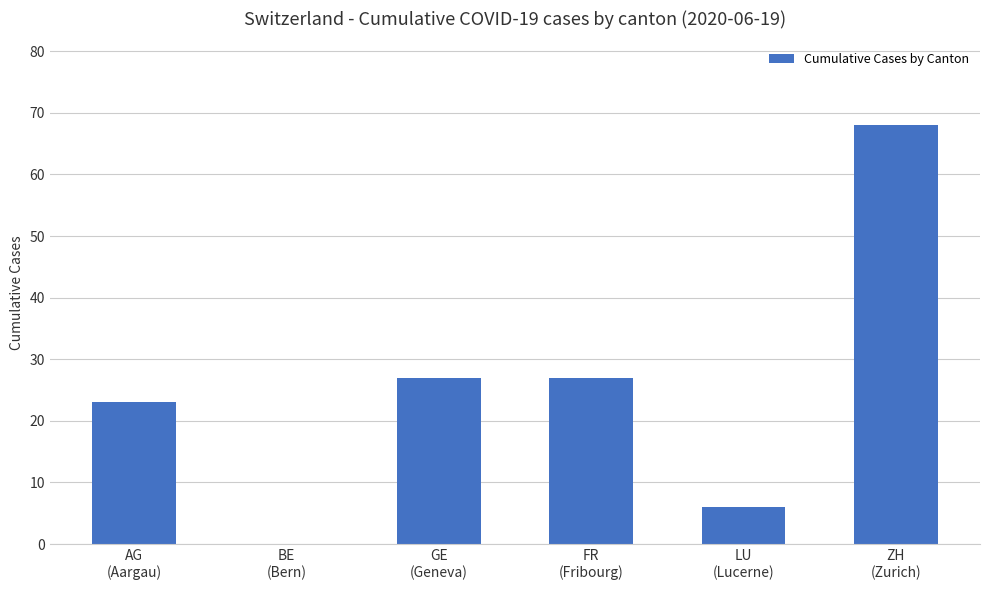

Are the bars horizontal?

No